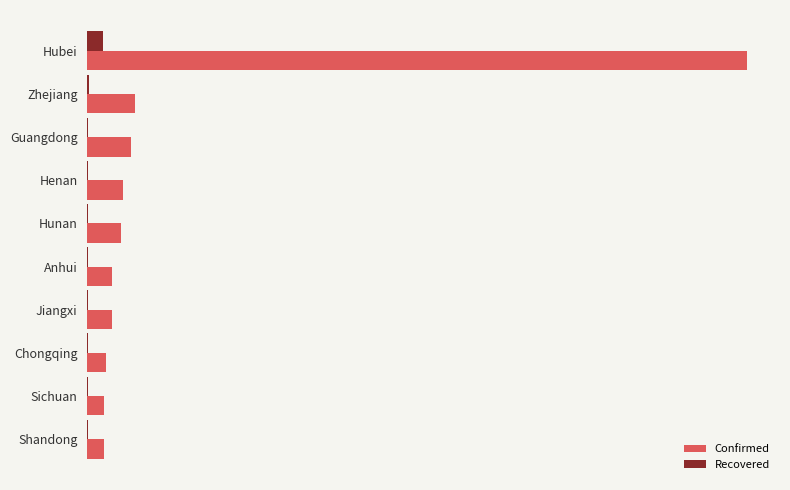

Which series has the largest range (max minus min)?

Confirmed